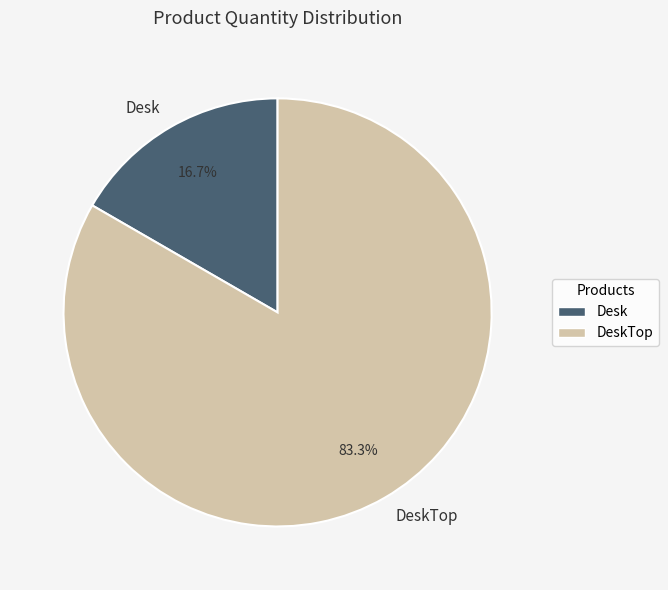

Is Desk the majority of the pie?

No